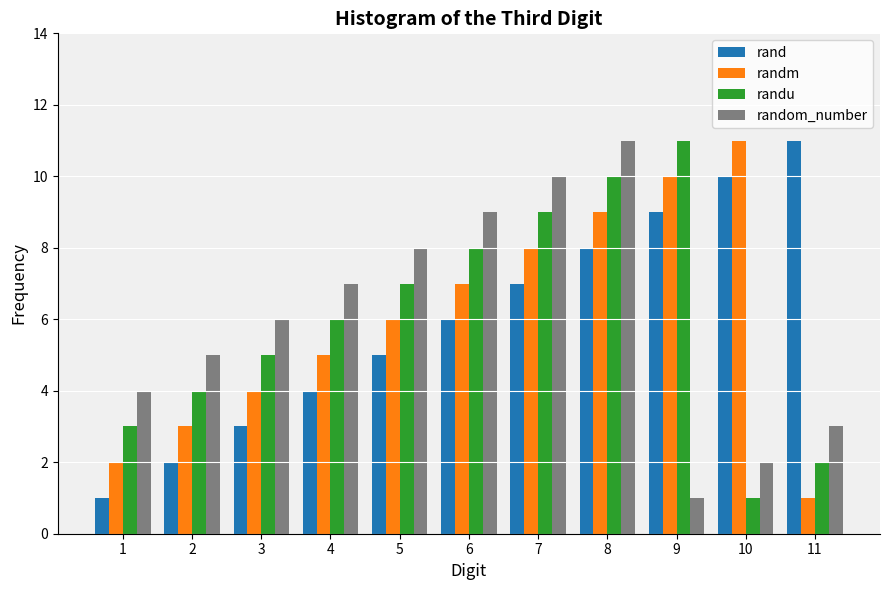

Between 1 and 11, which series saw the biggest shift?

rand